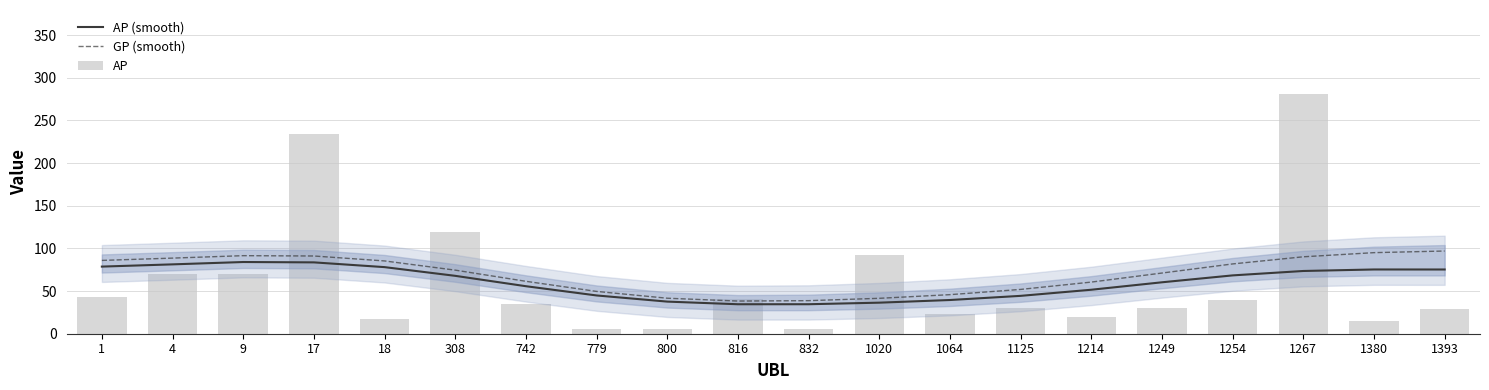

What is the value of the AP bar at the 16th from the left?

30.2